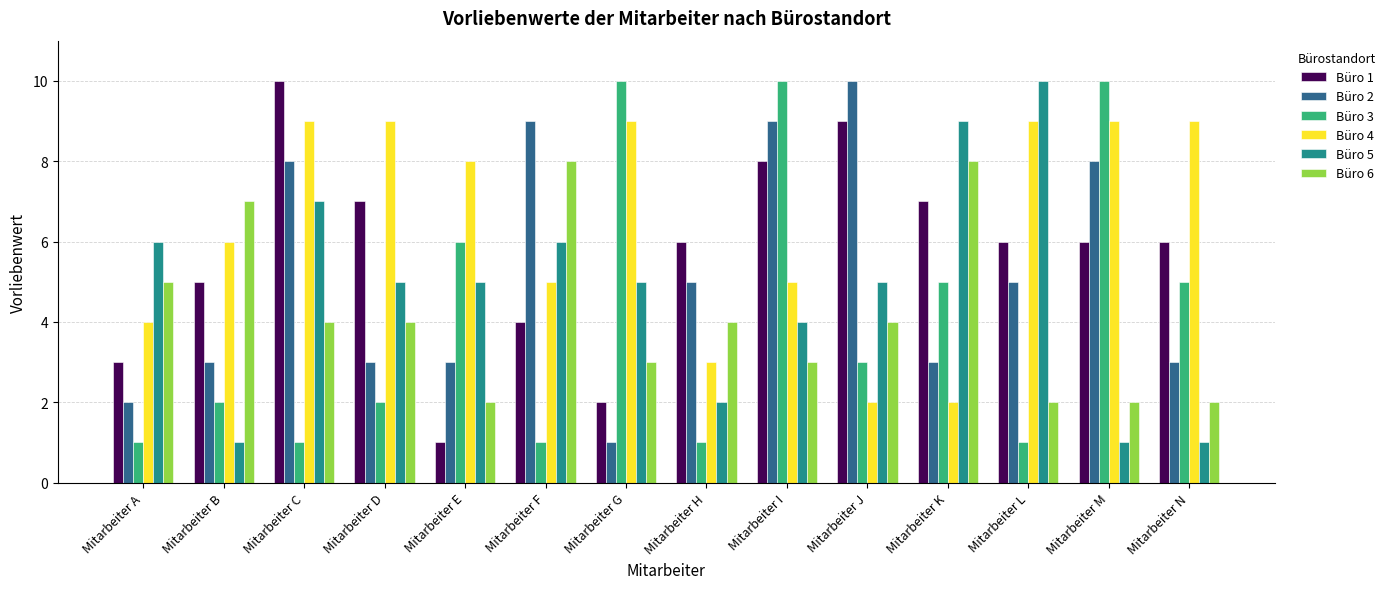

What is the average value of the Büro 2 series?

5